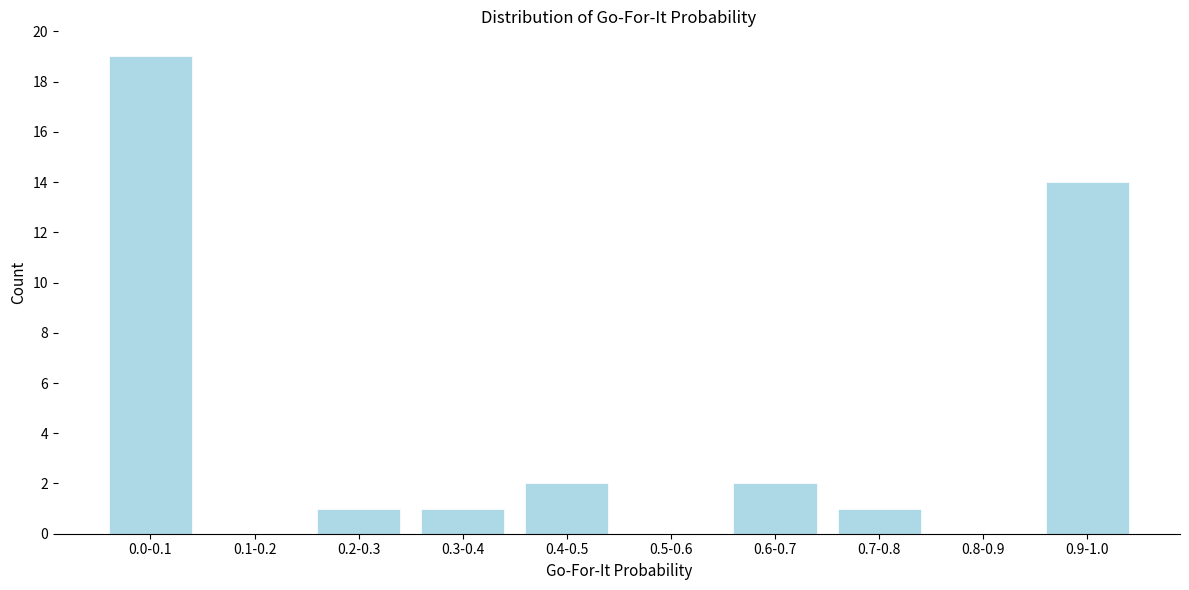

Reading left to right, extract all data points from this chart.

0.0-0.1=19	0.1-0.2=0	0.2-0.3=1	0.3-0.4=1	0.4-0.5=2	0.5-0.6=0	0.6-0.7=2	0.7-0.8=1	0.8-0.9=0	0.9-1.0=14